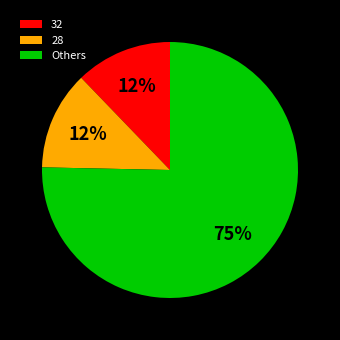

Is the sum of Others and 28 greater than half?

Yes